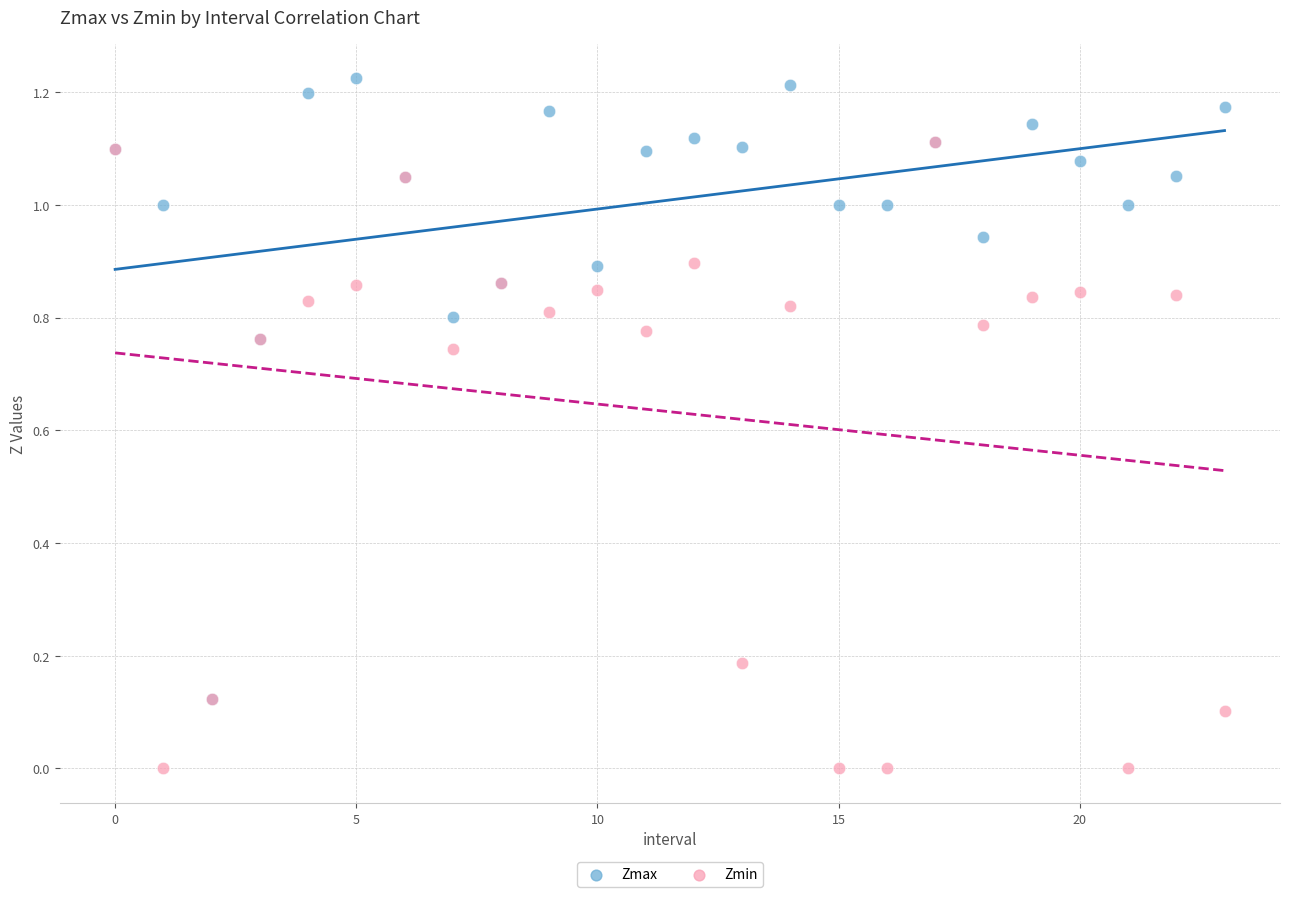

What are all the series names shown in the legend?

Zmax, Zmin